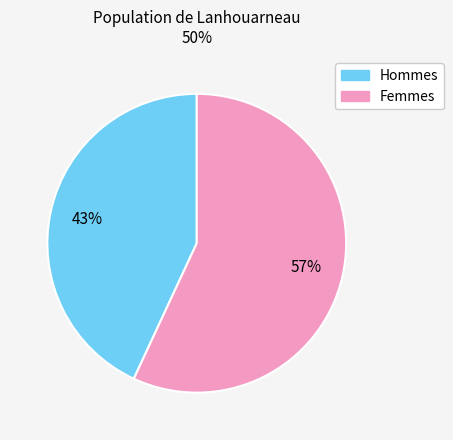

Does any single category account for the majority?

Yes